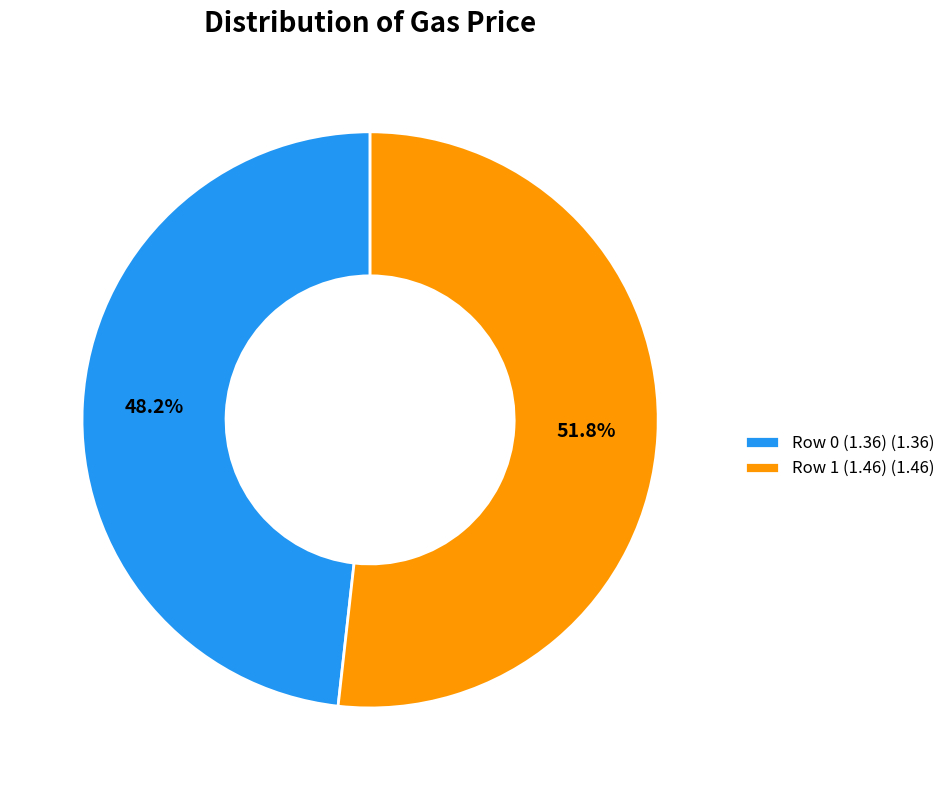

Is there any slice that represents more than half of the pie?

Yes